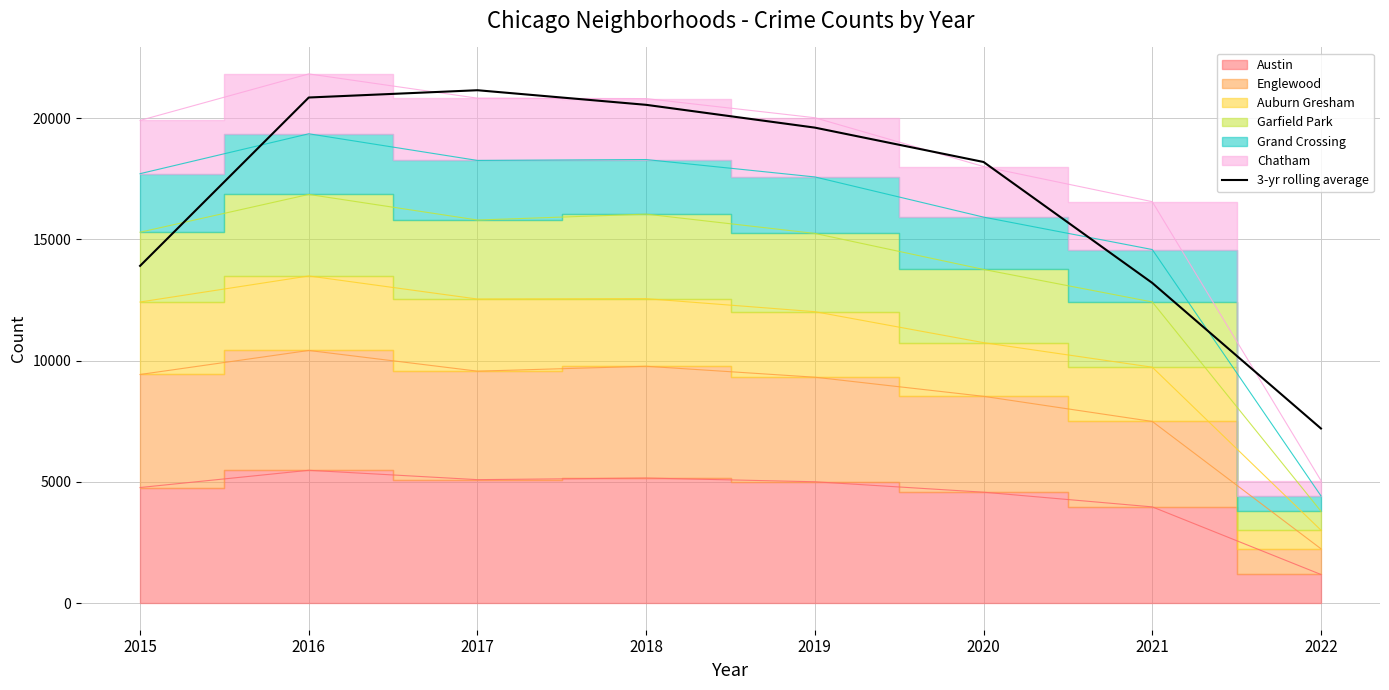

Which category has the highest value across all series?

2017